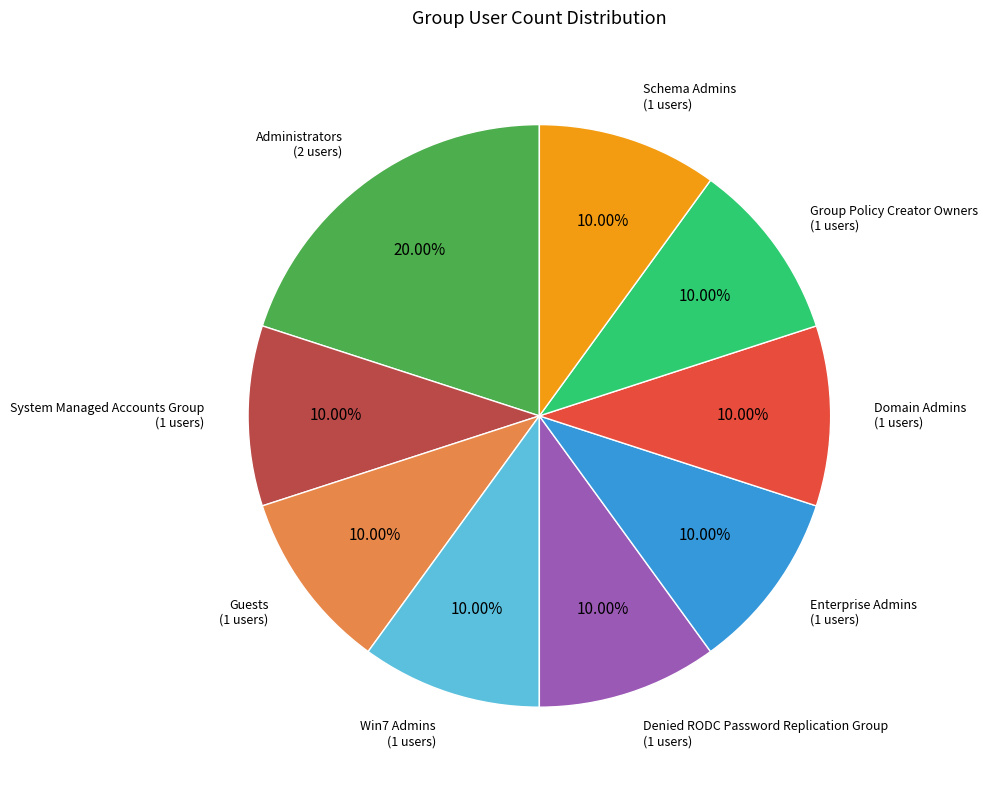

To the nearest percent, what is the combined percentage of Denied RODC Password Replication Group and Guests?

20%